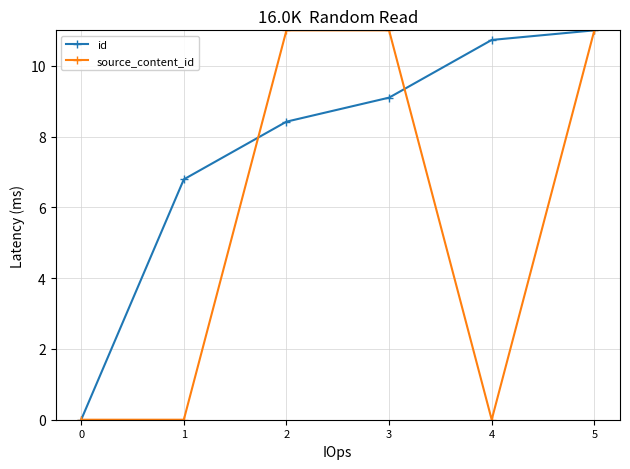

Between 1 and 4, which series saw the biggest shift?

id